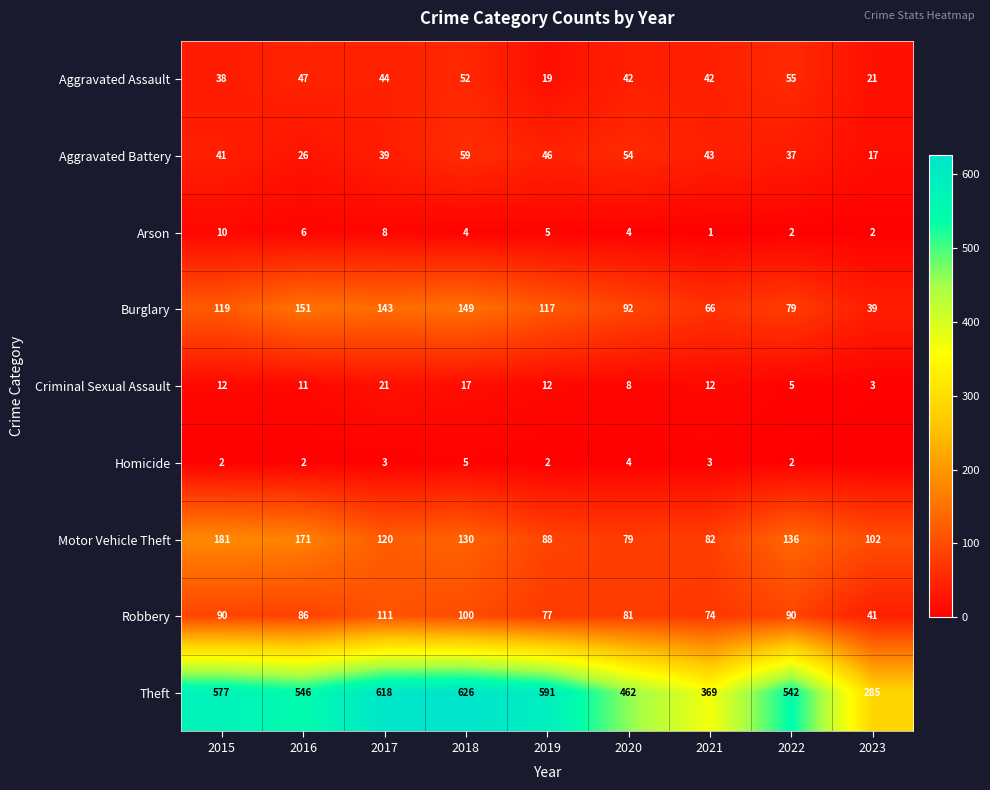

Where does the Burglary series first go above 117?

2015